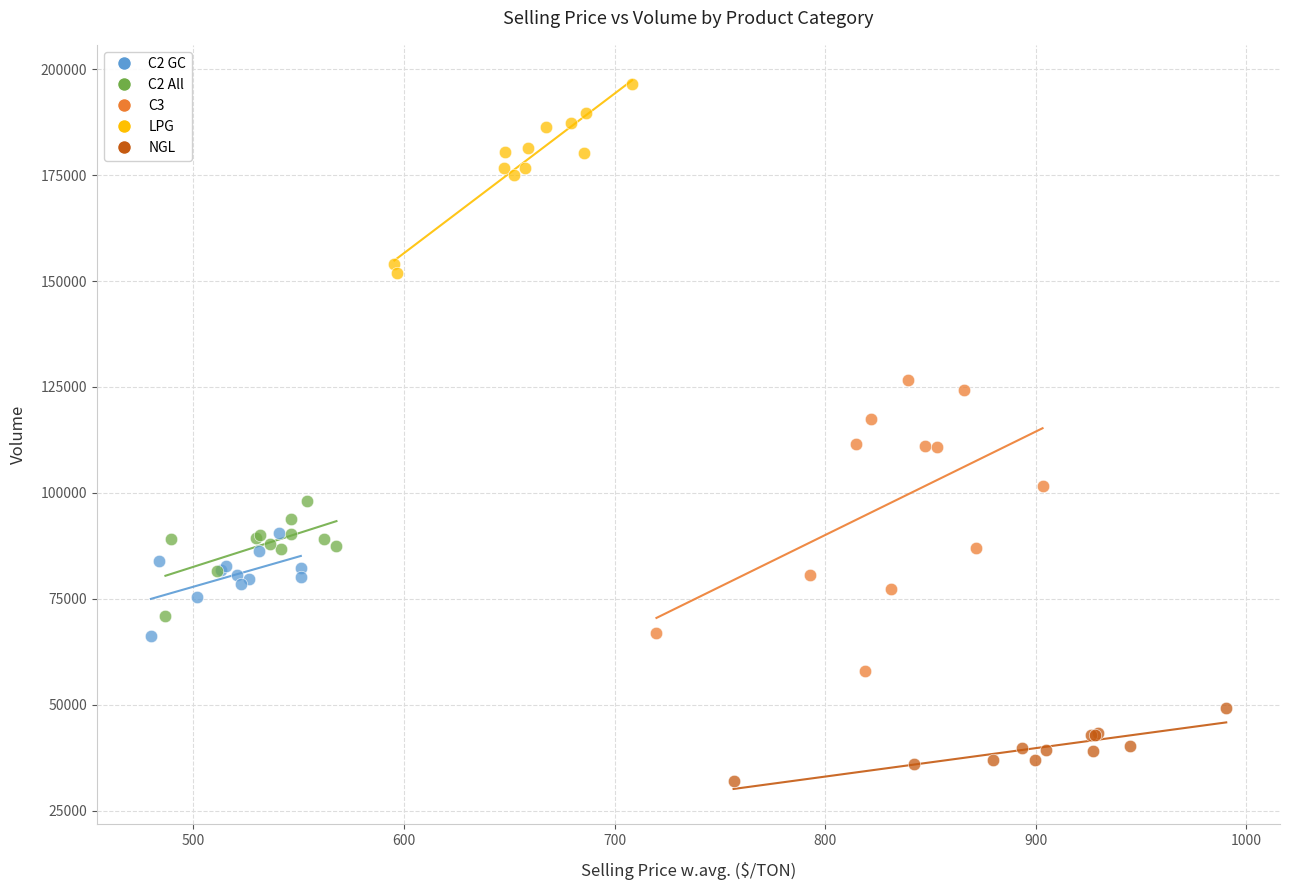

Which series contains the lowest Y value?

NGL